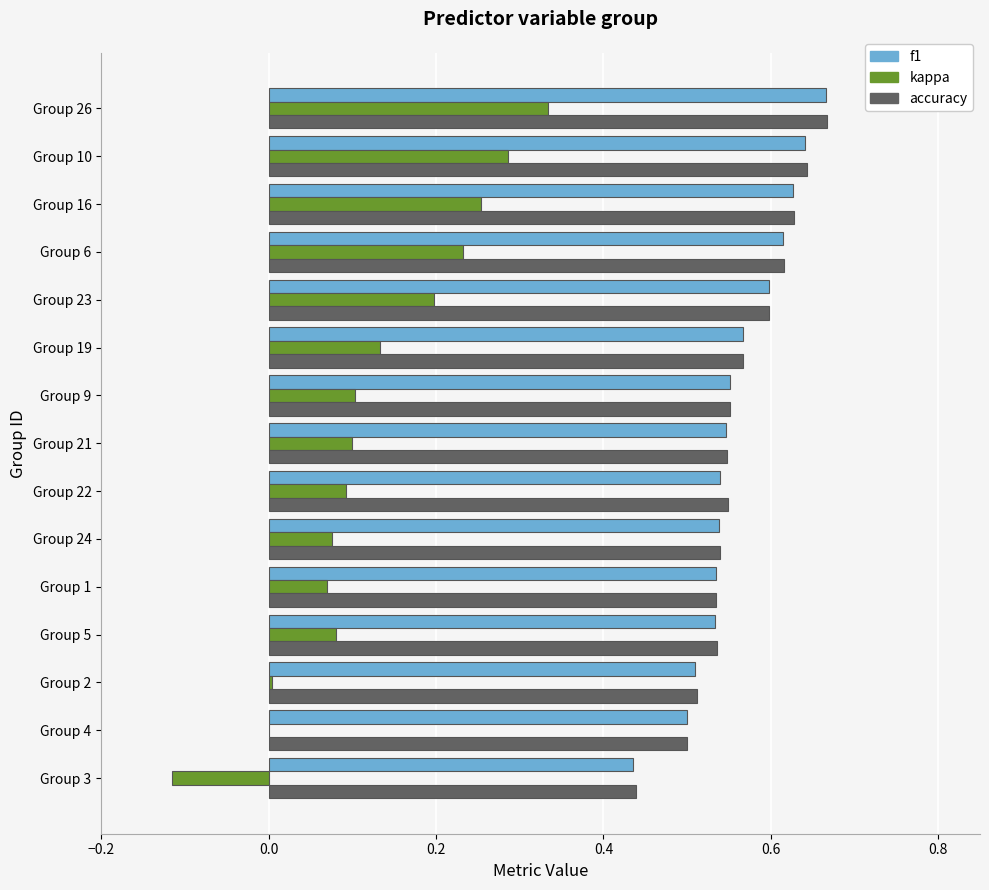

Which series changed the most between Group 2 and Group 10?

kappa